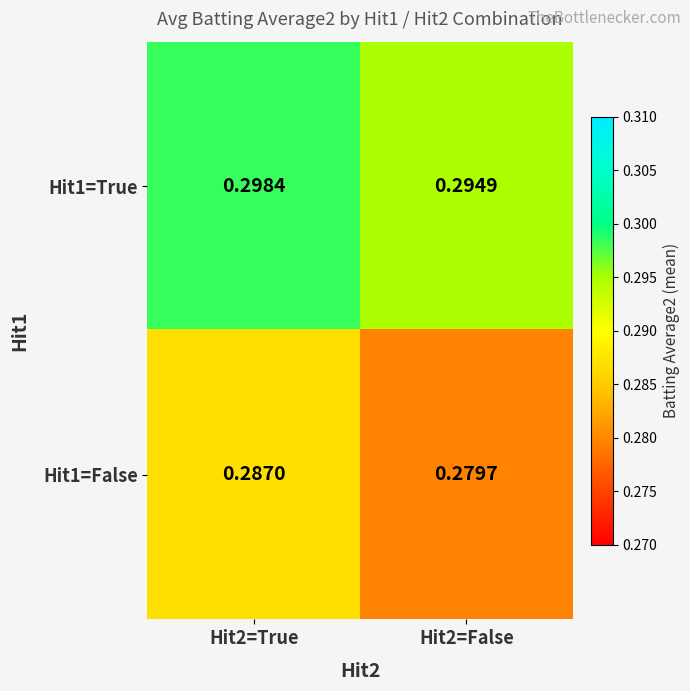

Is the value of Hit1=True at Hit2=True greater than the value of Hit1=False at Hit2=False?

Yes